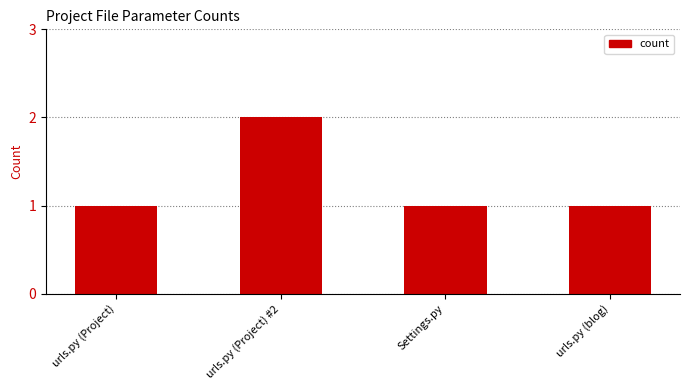

What is the greatest value displayed?

2